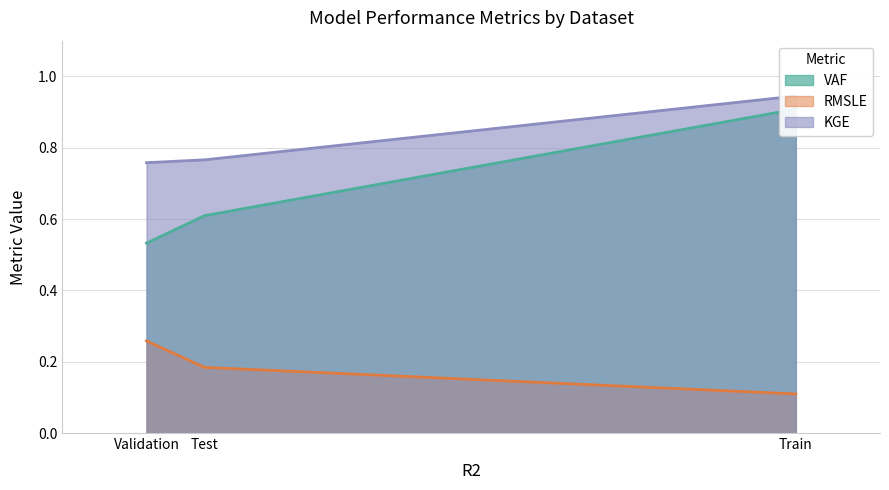

What is the sum of the VAF values at Train and Test?

1.5